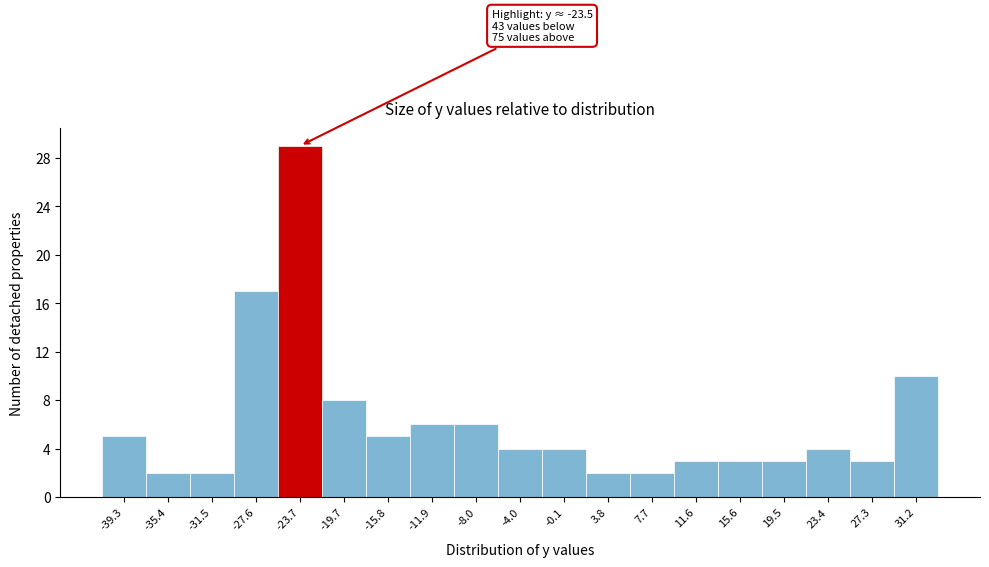

Over which range of the x-axis is the bar tallest?

-25.5 to -21.5